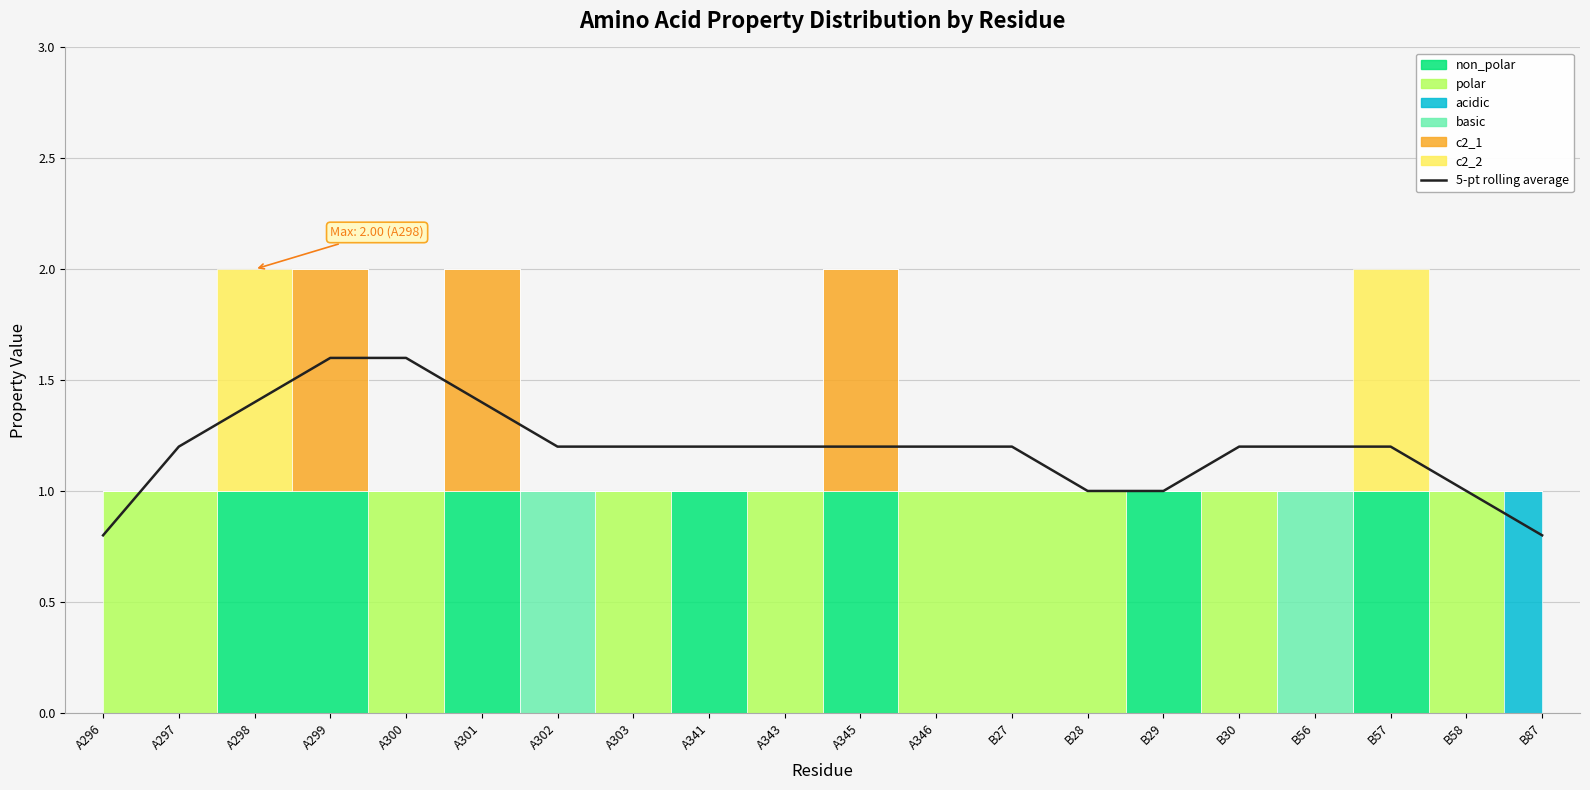

What is the ratio of the value at B87 to the value at A298?

0.6